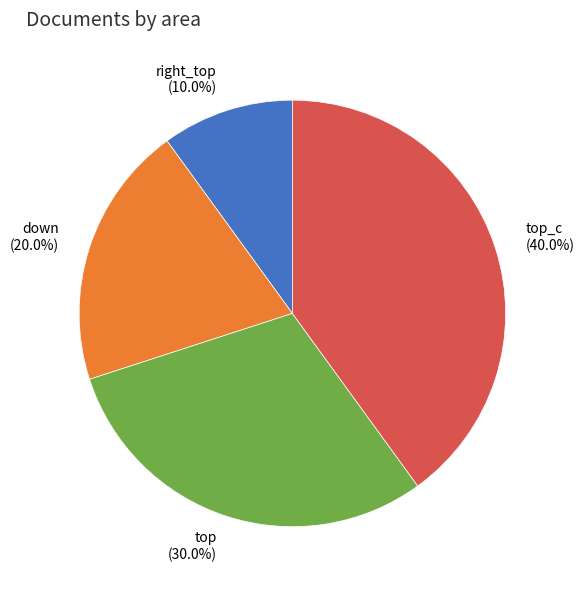

Is there any slice that represents more than half of the pie?

No